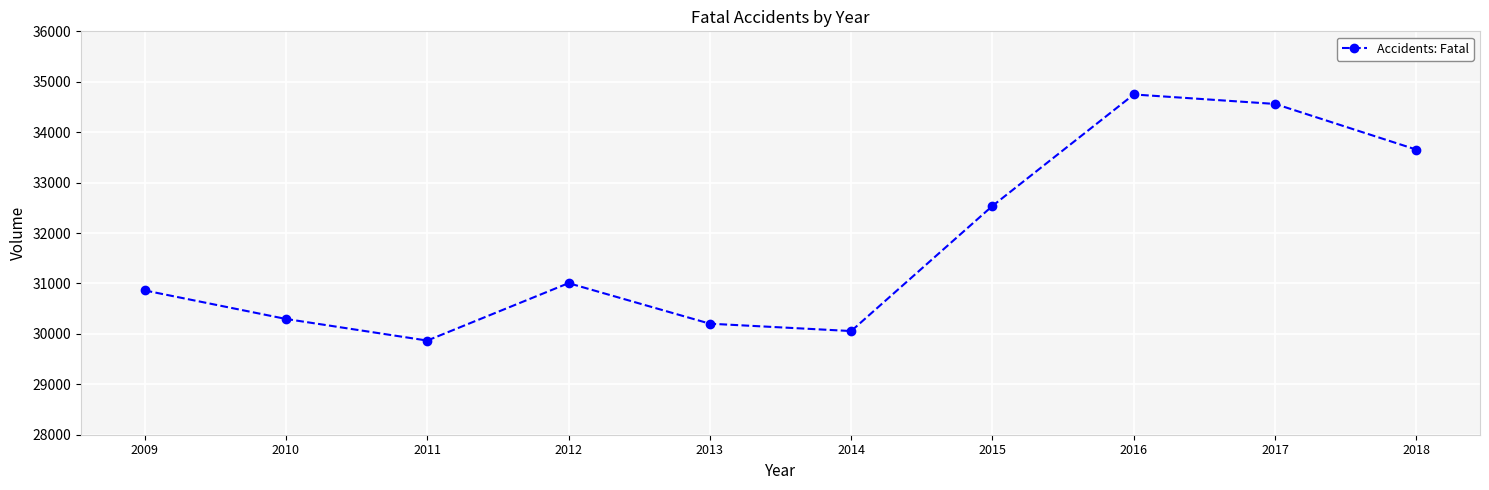

What is the minimum value shown in the chart?

29867